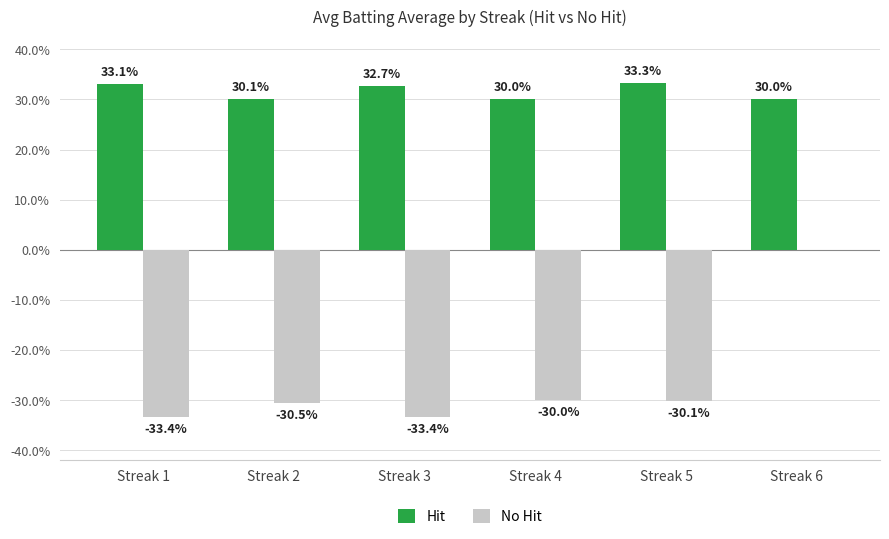

What is the difference between the maximum and minimum values in the No Hit series?

0.3